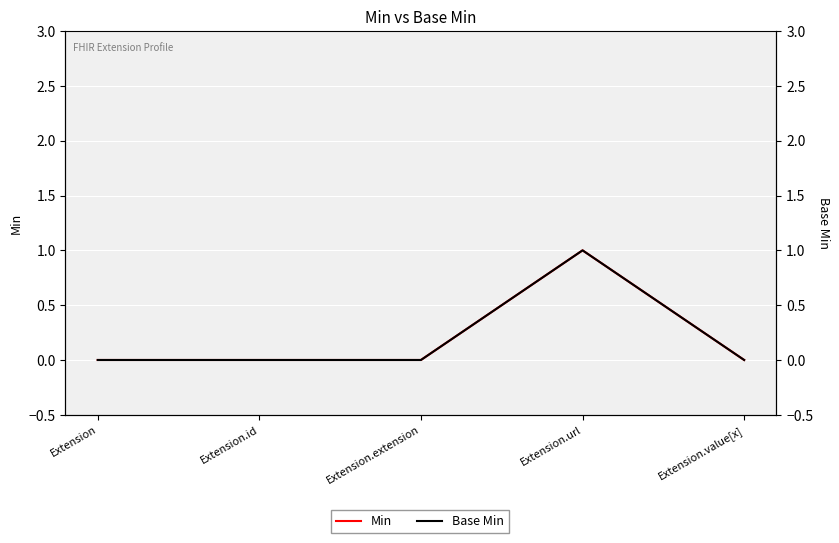

True or false: Base Min has more than 2 interior local peaks.

False